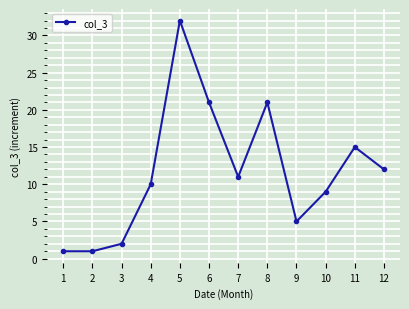

Which category has the highest value across all series?

5